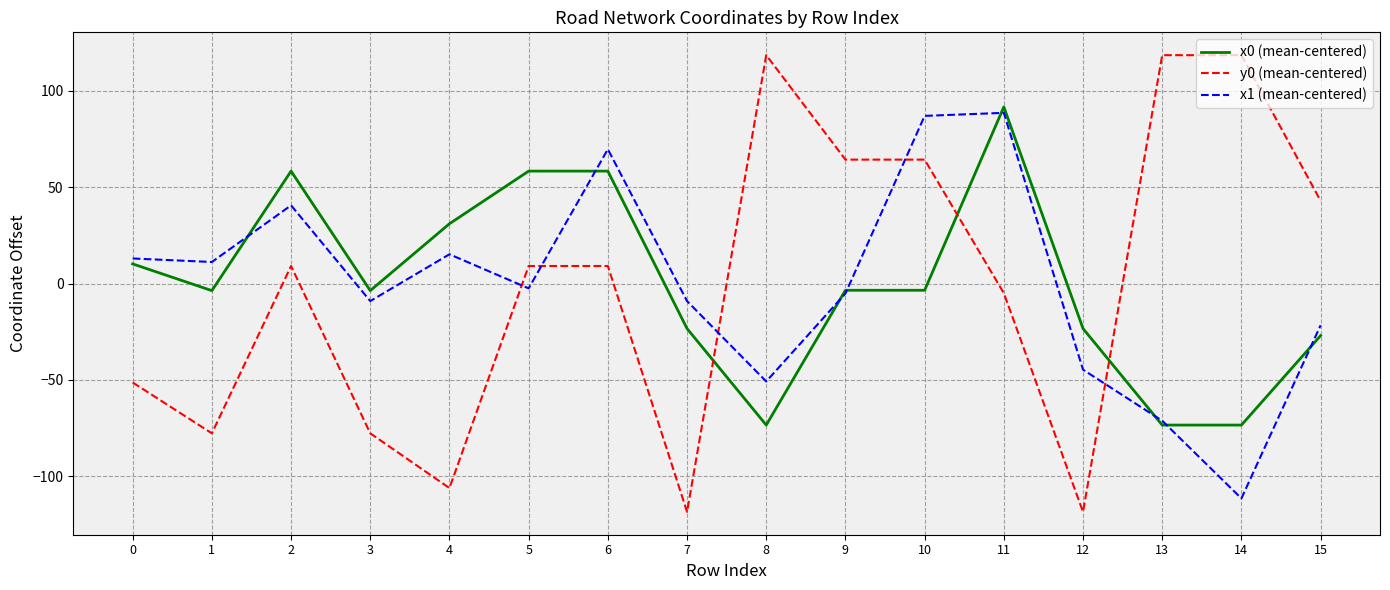

Between 6 and 9, which series saw the biggest shift?

x1 (mean-centered)